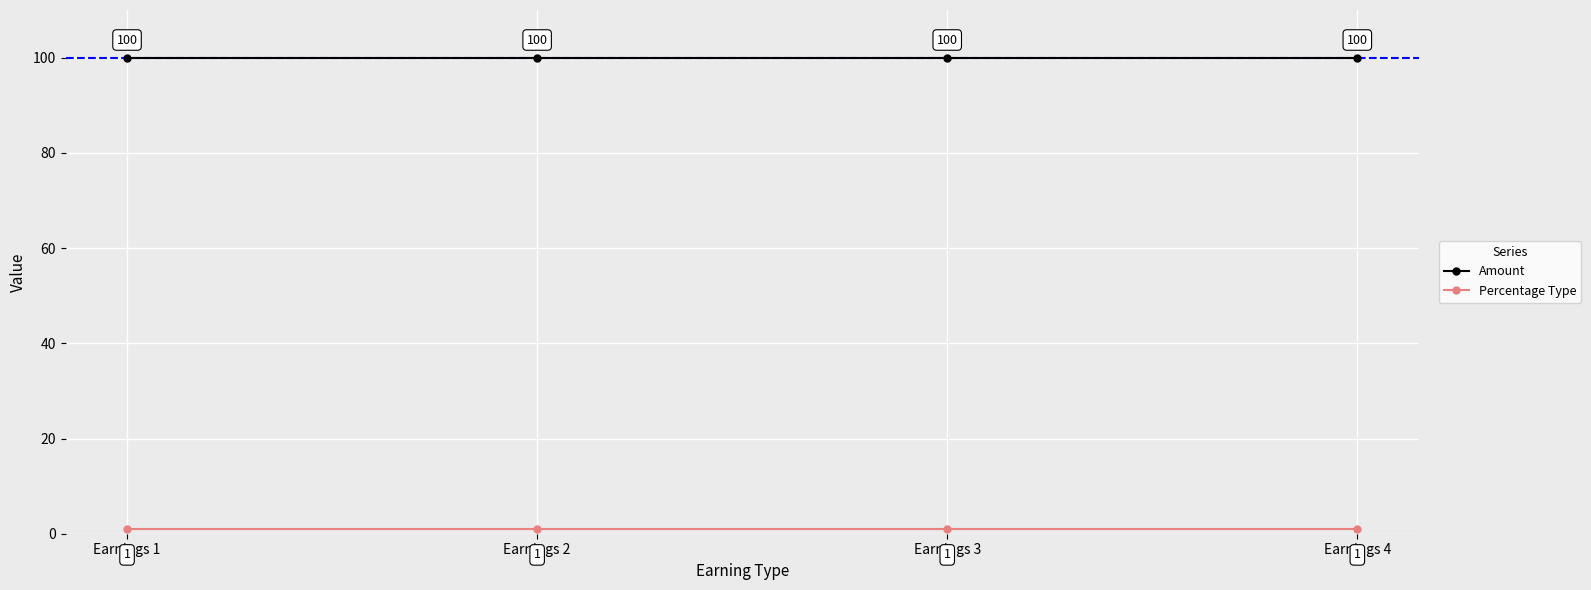

What is the maximum value for Amount?

100